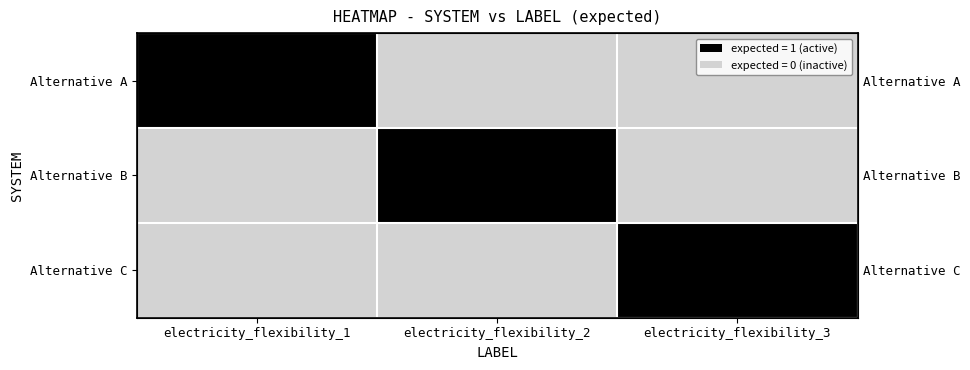

At how many categories does at least one series exceed 0?

3